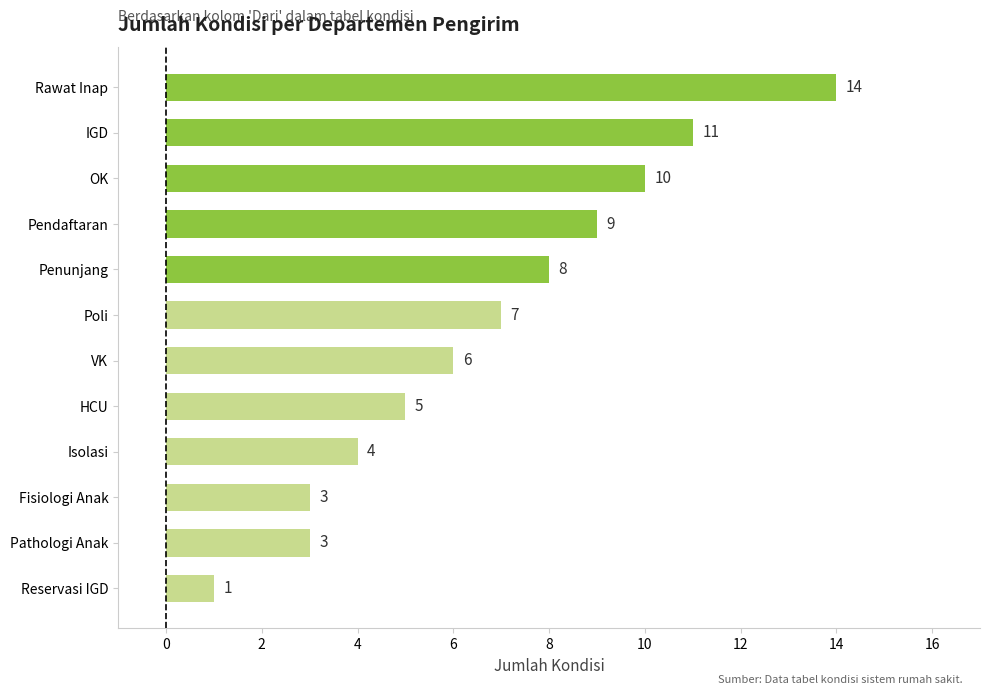

Is it true that the value at Rawat Inap is 14?

True